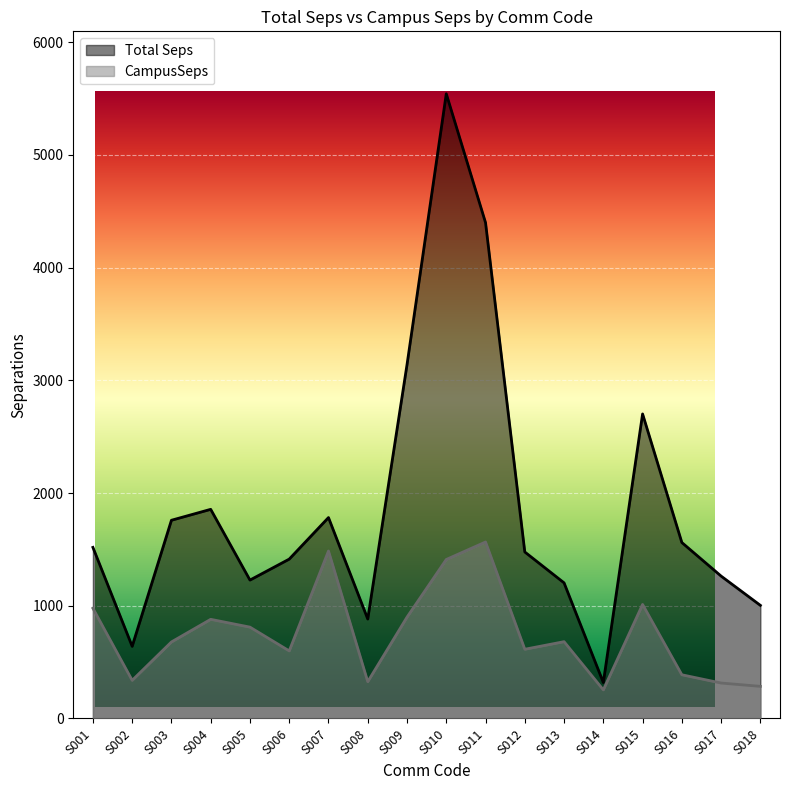

True or false: Total Seps and CampusSeps cross at least once.

False